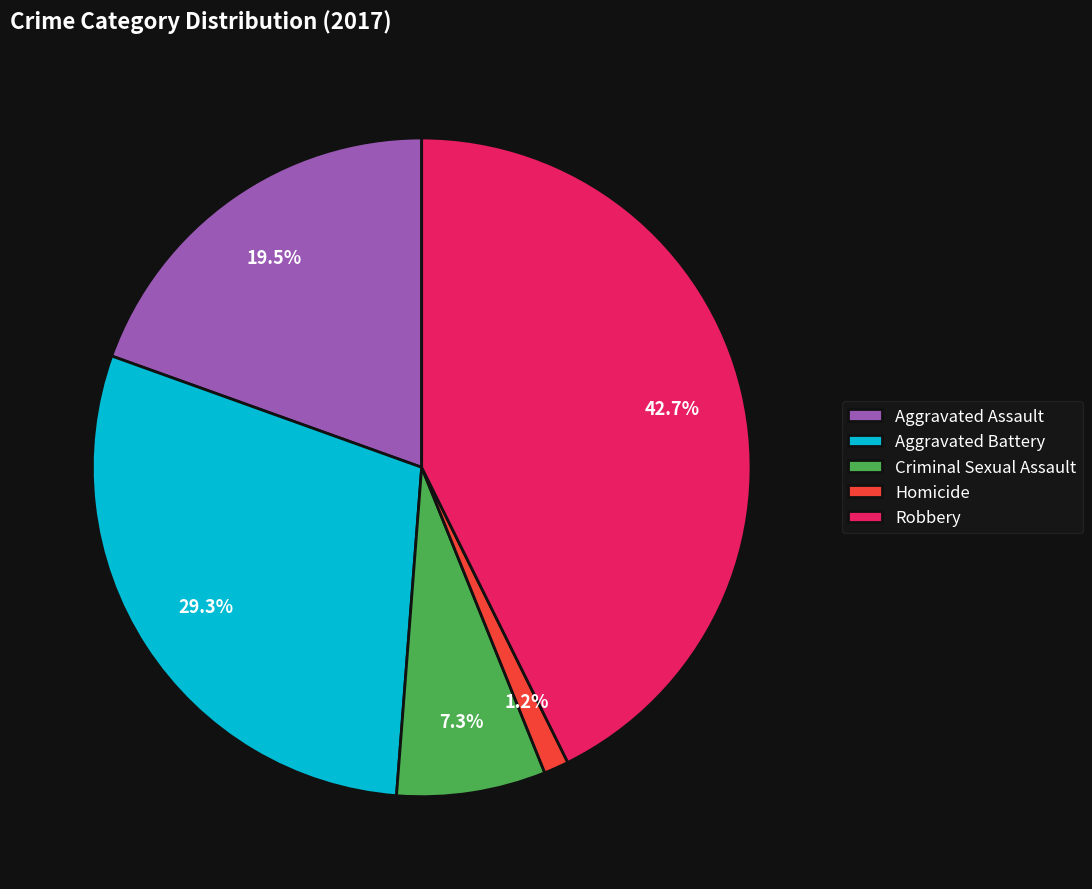

What is the largest slice in the pie chart?

Robbery